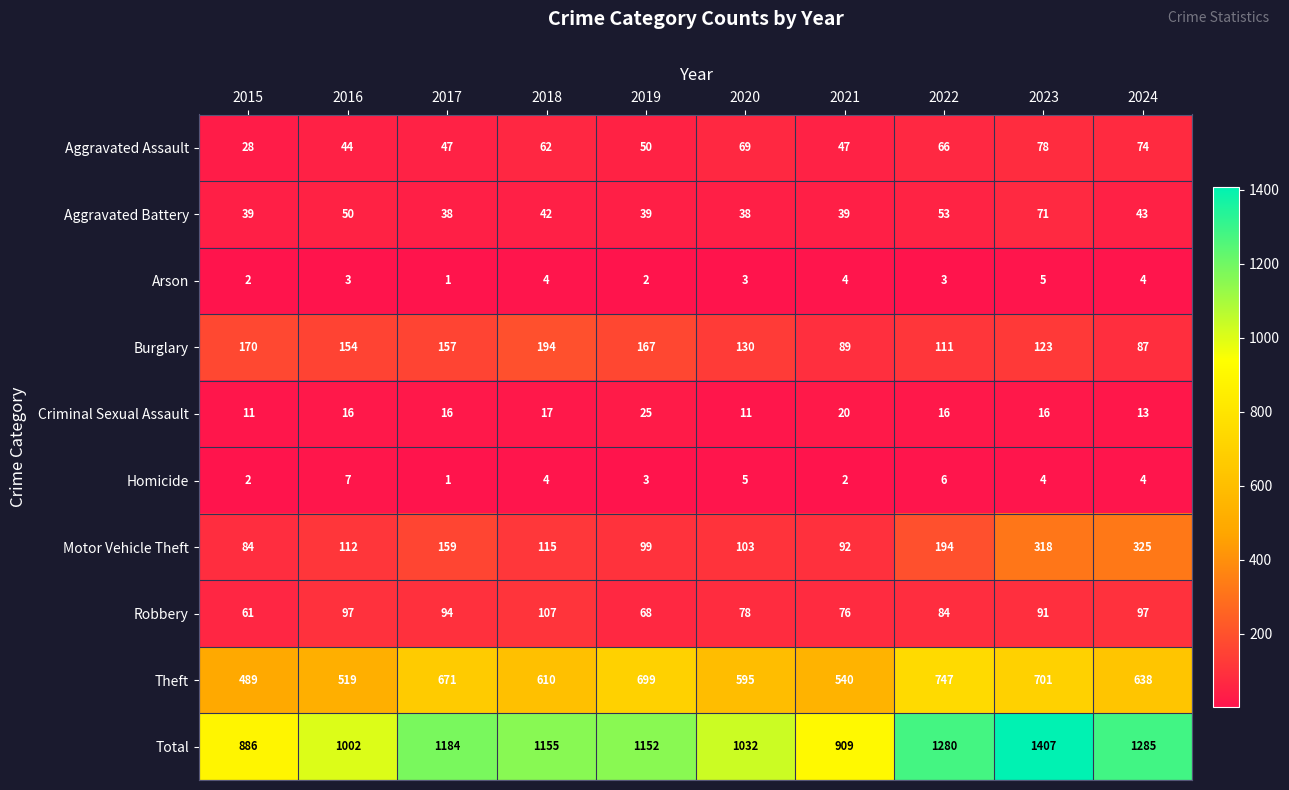

What is the total value across all series at 2020?

2064